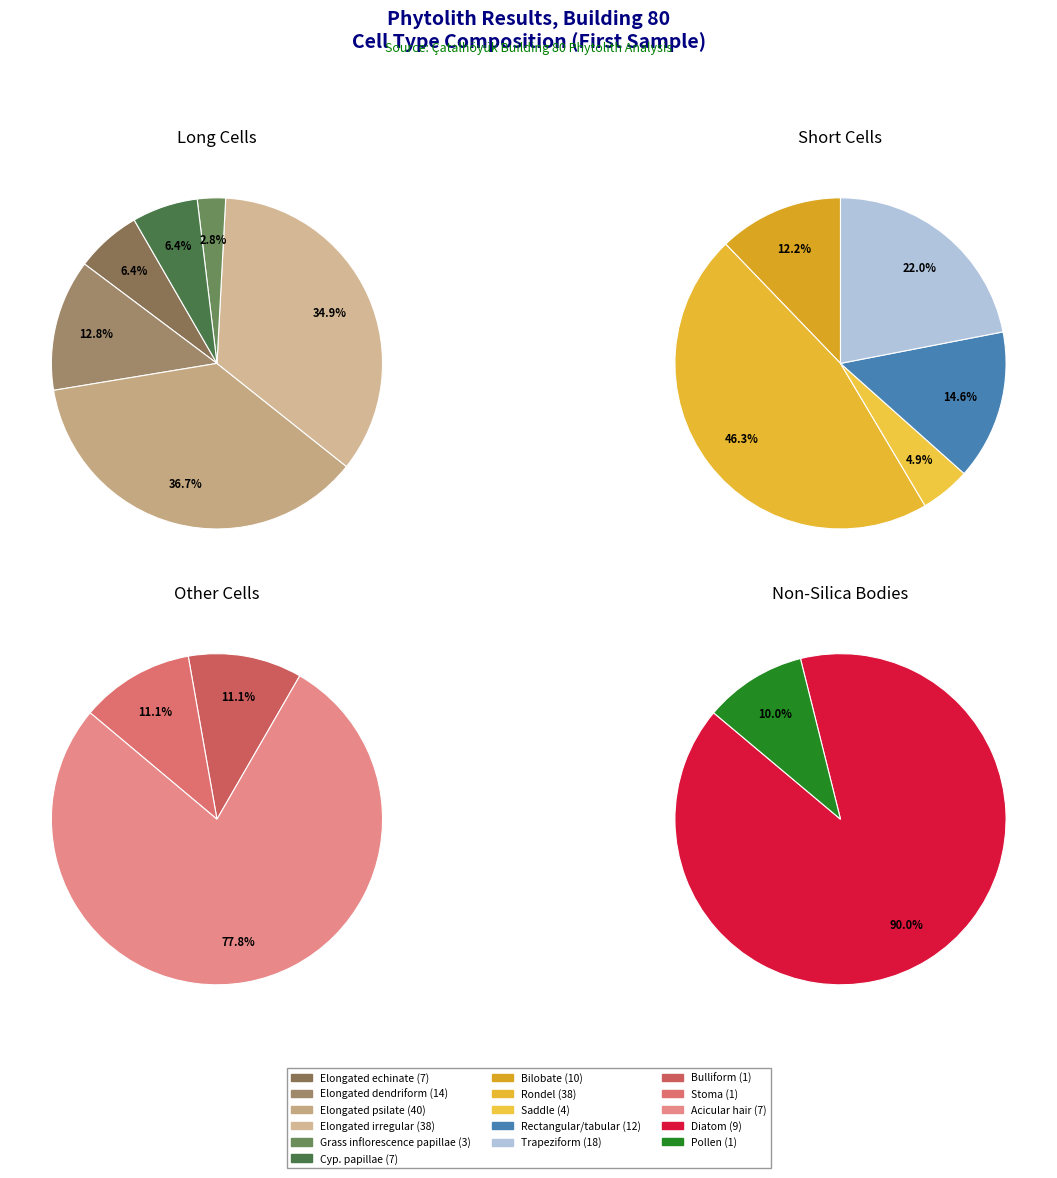

To the nearest percent, what percentage of the pie is Elongated psilate?

37%